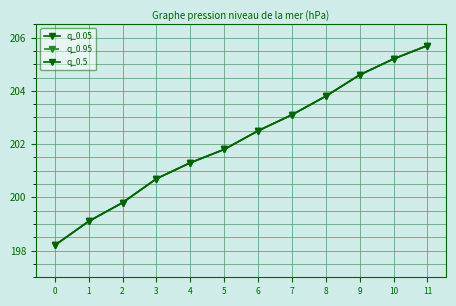

Reading left to right, list all the values displayed in this chart.

q_0.05: 198.2	199.1	199.8	200.7	201.3	201.8	202.5	203.1	203.8	204.6	205.2	205.7
q_0.95: 198.2	199.1	199.8	200.7	201.3	201.8	202.5	203.1	203.8	204.6	205.2	205.7
q_0.5: 198.2	199.1	199.8	200.7	201.3	201.8	202.5	203.1	203.8	204.6	205.2	205.7